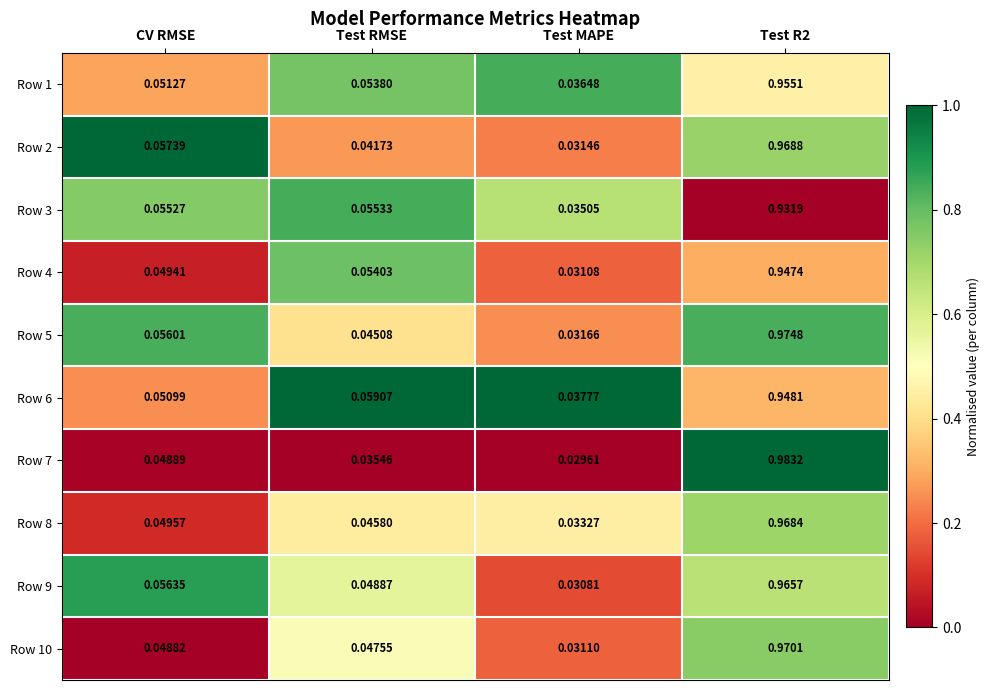

At Test R2, list the series in order from smallest to largest.

Row 3, Row 4, Row 6, Row 1, Row 9, Row 8, Row 2, Row 10, Row 5, Row 7